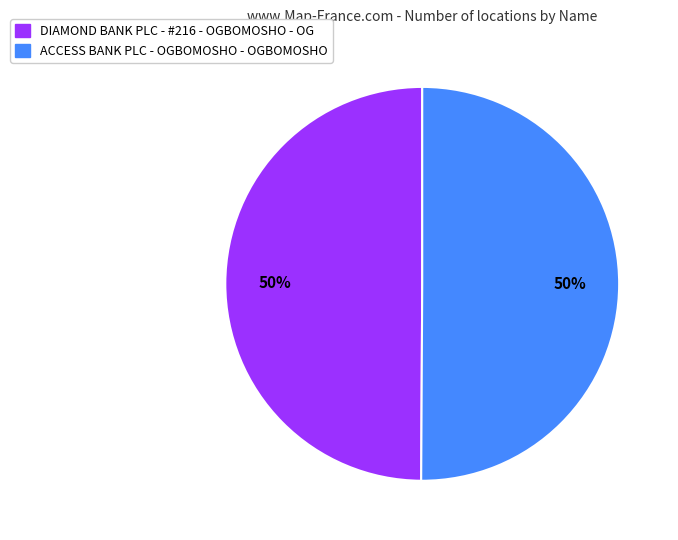

How many slices are in this pie chart?

2